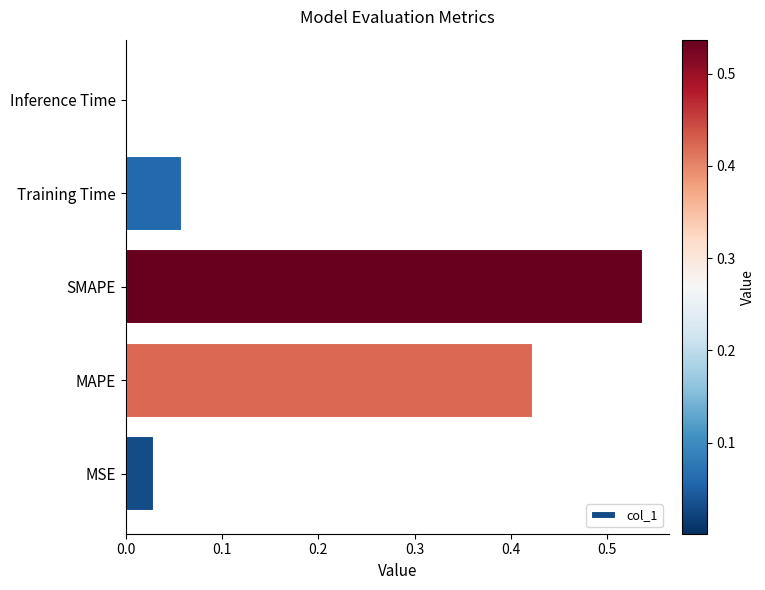

The chart shows a value of 0.2 at MAPE. True or false?

False